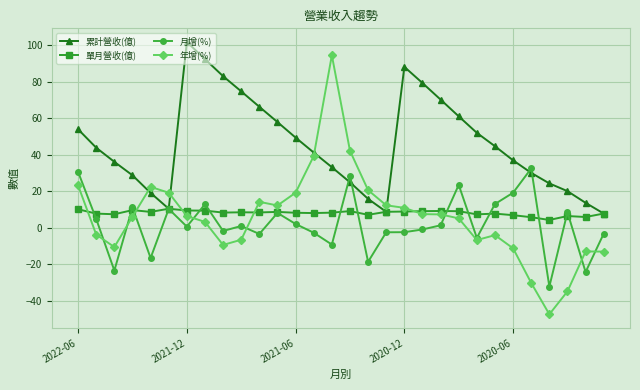

True or false: 單月營收(億) has more than 1 interior local peaks.

True